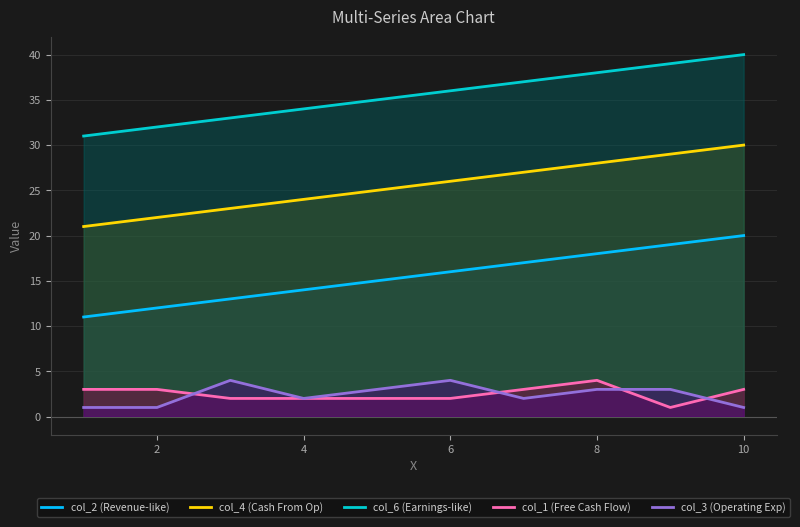

What is the sum of all col_3 (Operating Exp) values?

24